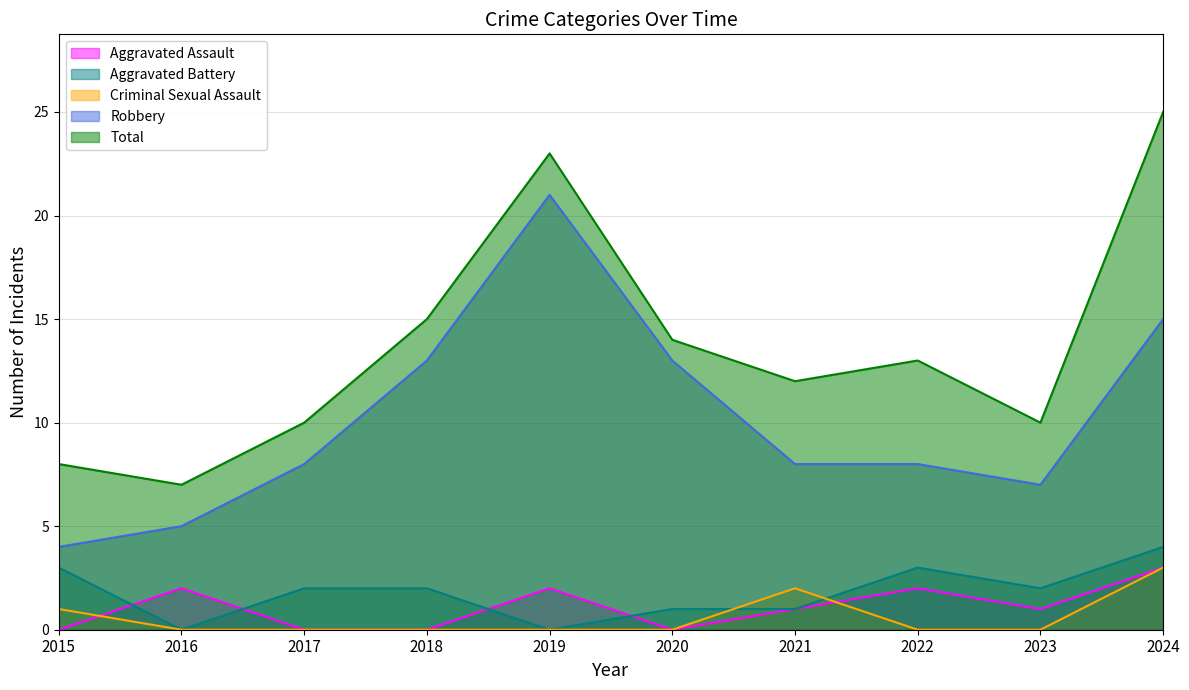

Which has a higher value, 2016 or 2017?

2016